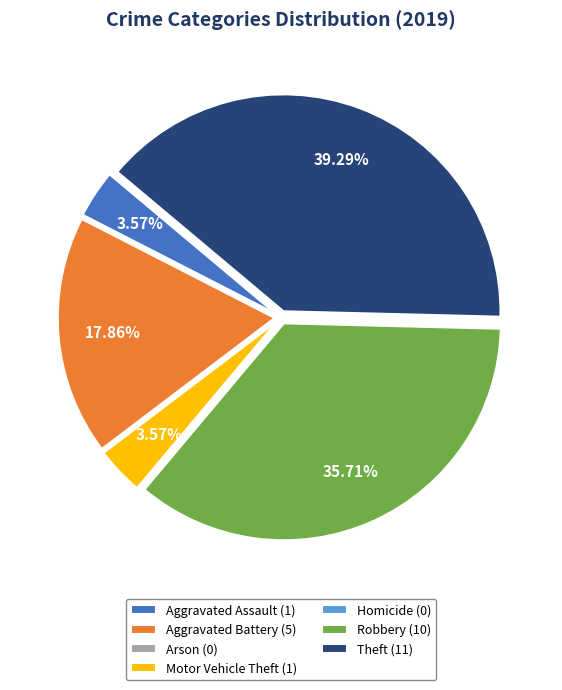

Which has a higher value, Aggravated Assault (1) or Robbery (10)?

Robbery (10)